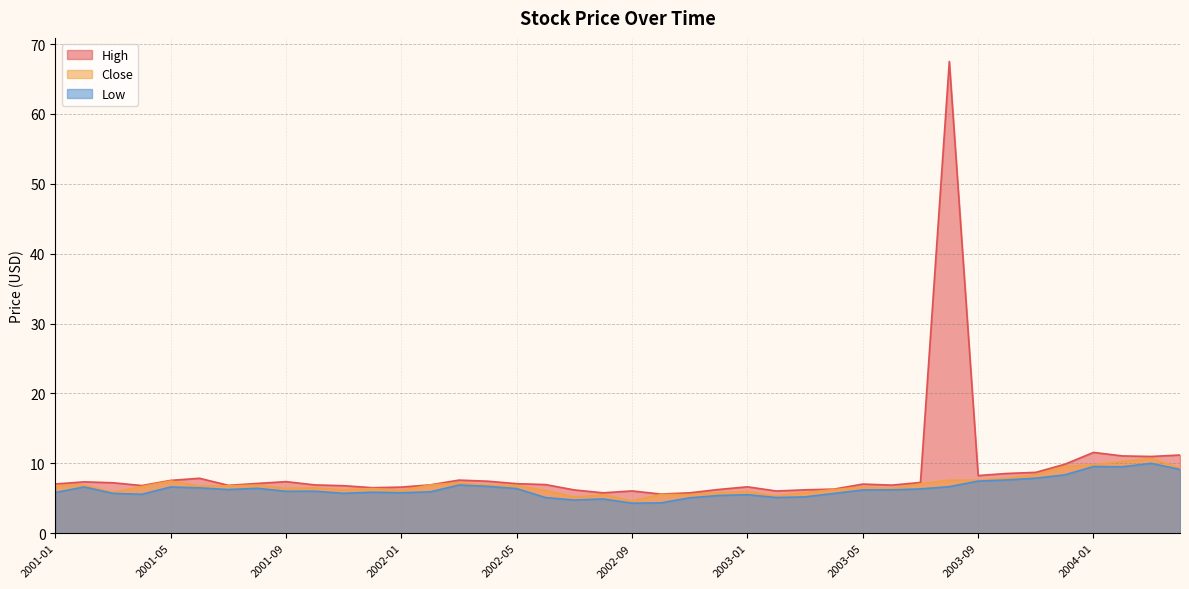

Is it true that Close equals 7.2 at 2002-03?

True